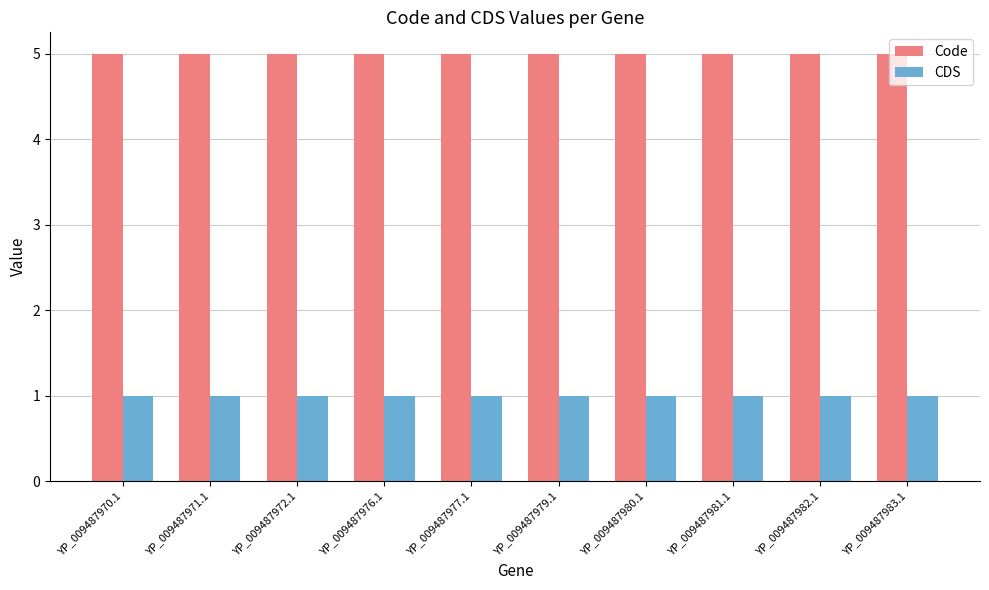

List the series in order of their overall mean, highest first.

Code, CDS